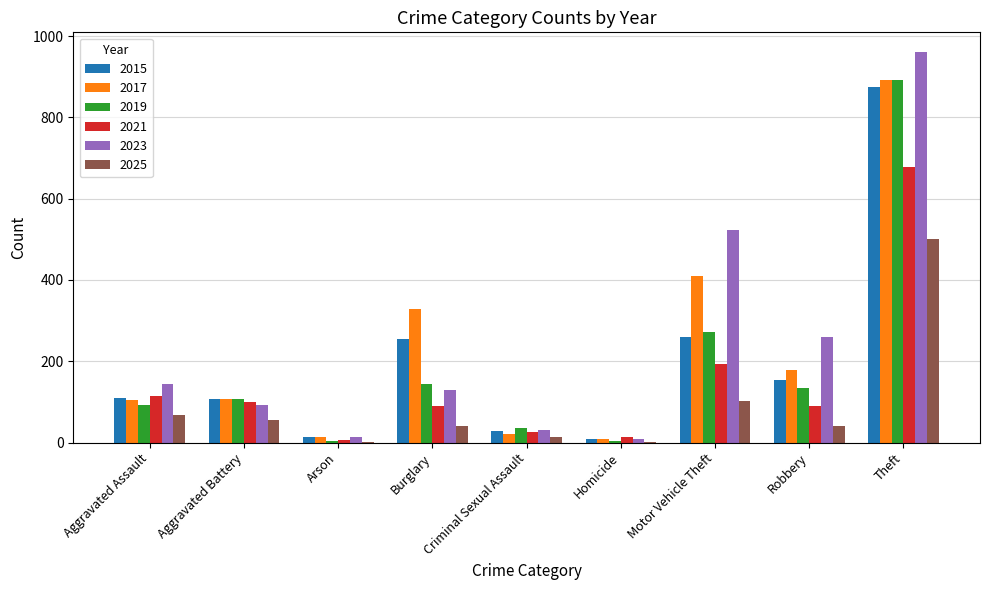

Between Burglary and Motor Vehicle Theft, which series saw the biggest shift?

2023